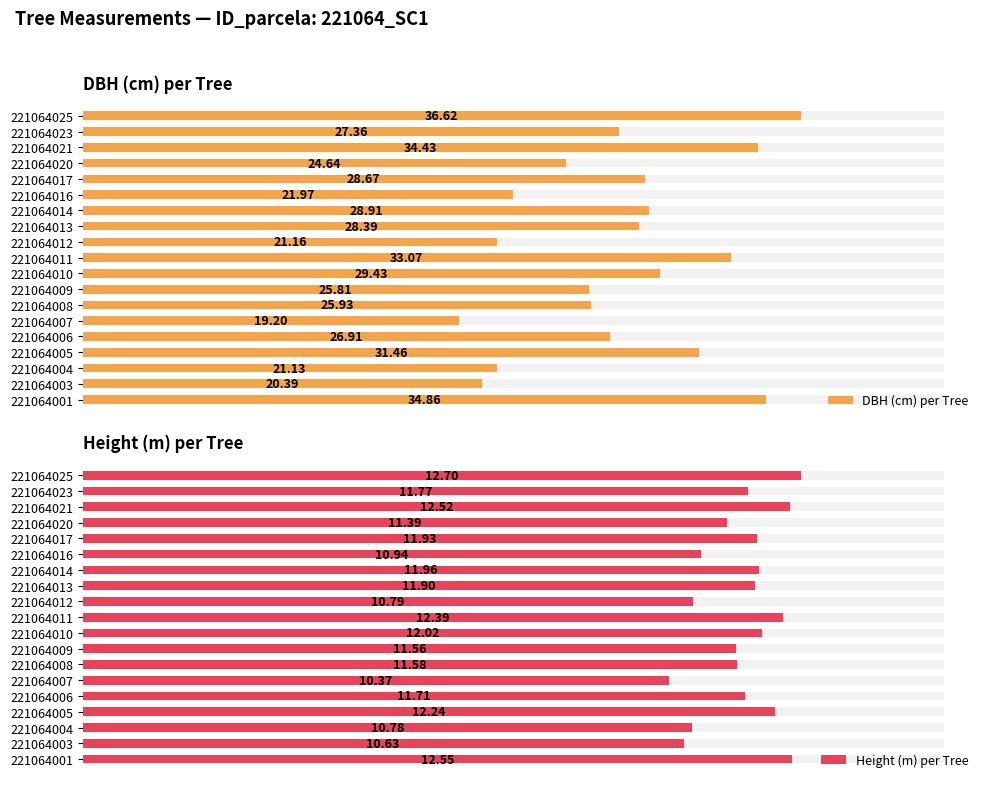

What is the sum of all DBH (cm) per Tree values?

520.3